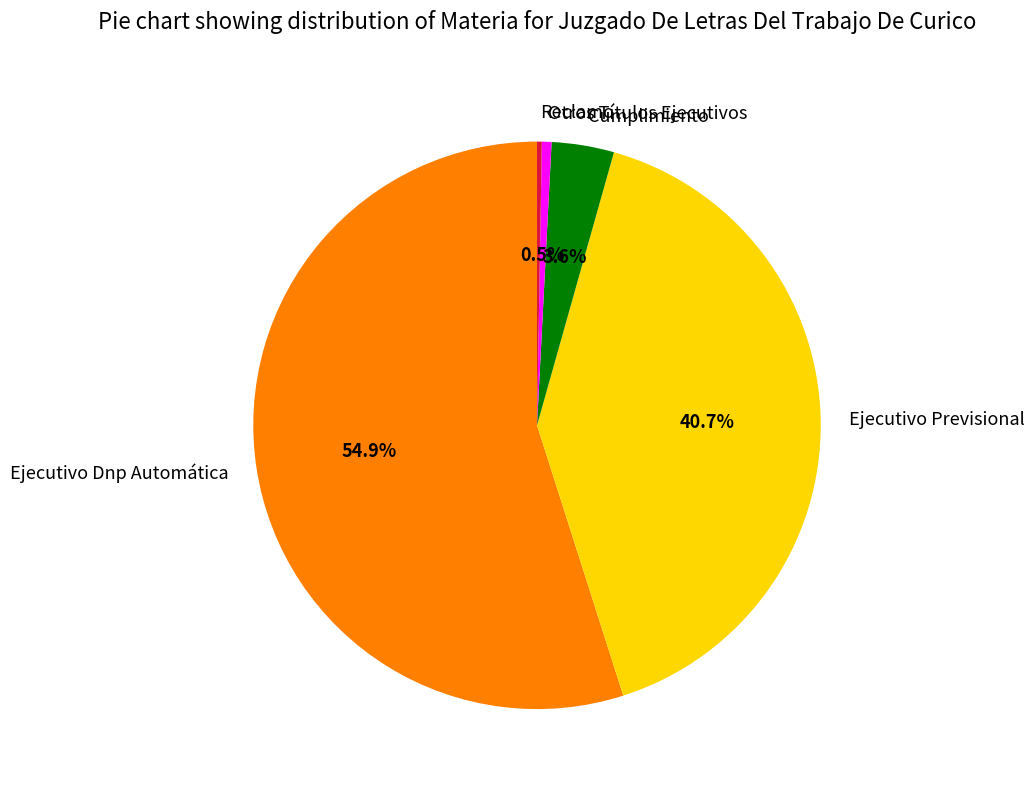

What is the ratio of the value at Ejecutivo Previsional to the value at Ejecutivo Dnp Automática?

0.7